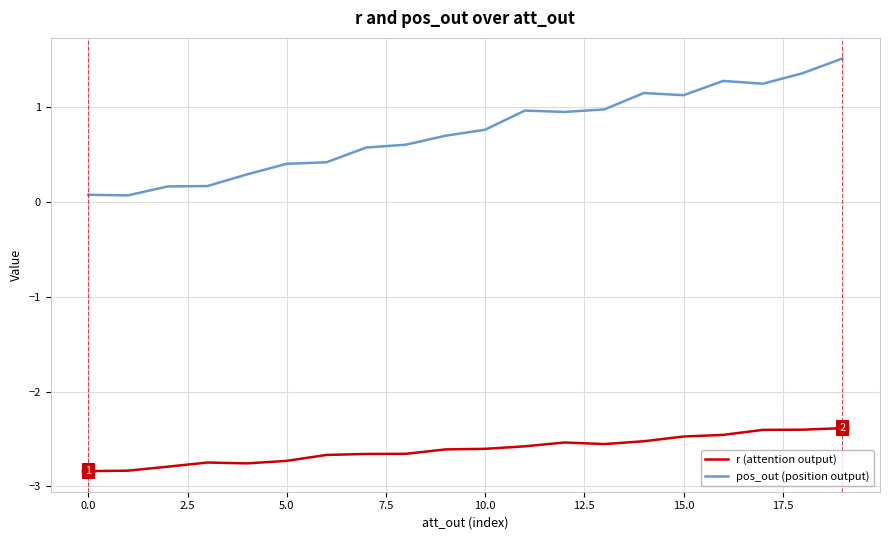

Which series has the widest spread of values?

pos_out (position output)